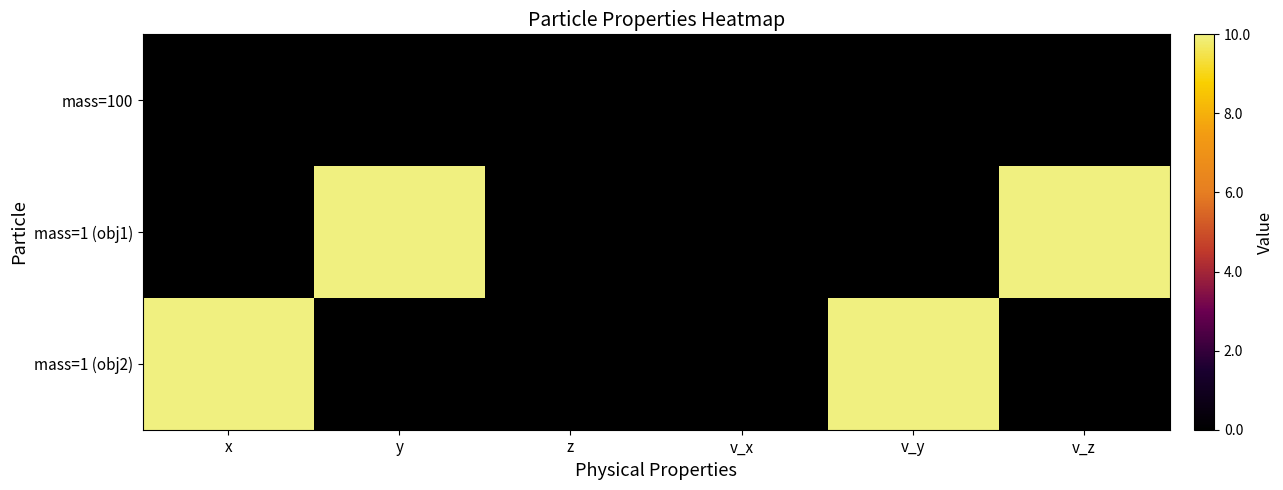

What is the difference between the highest and lowest values at y?

10